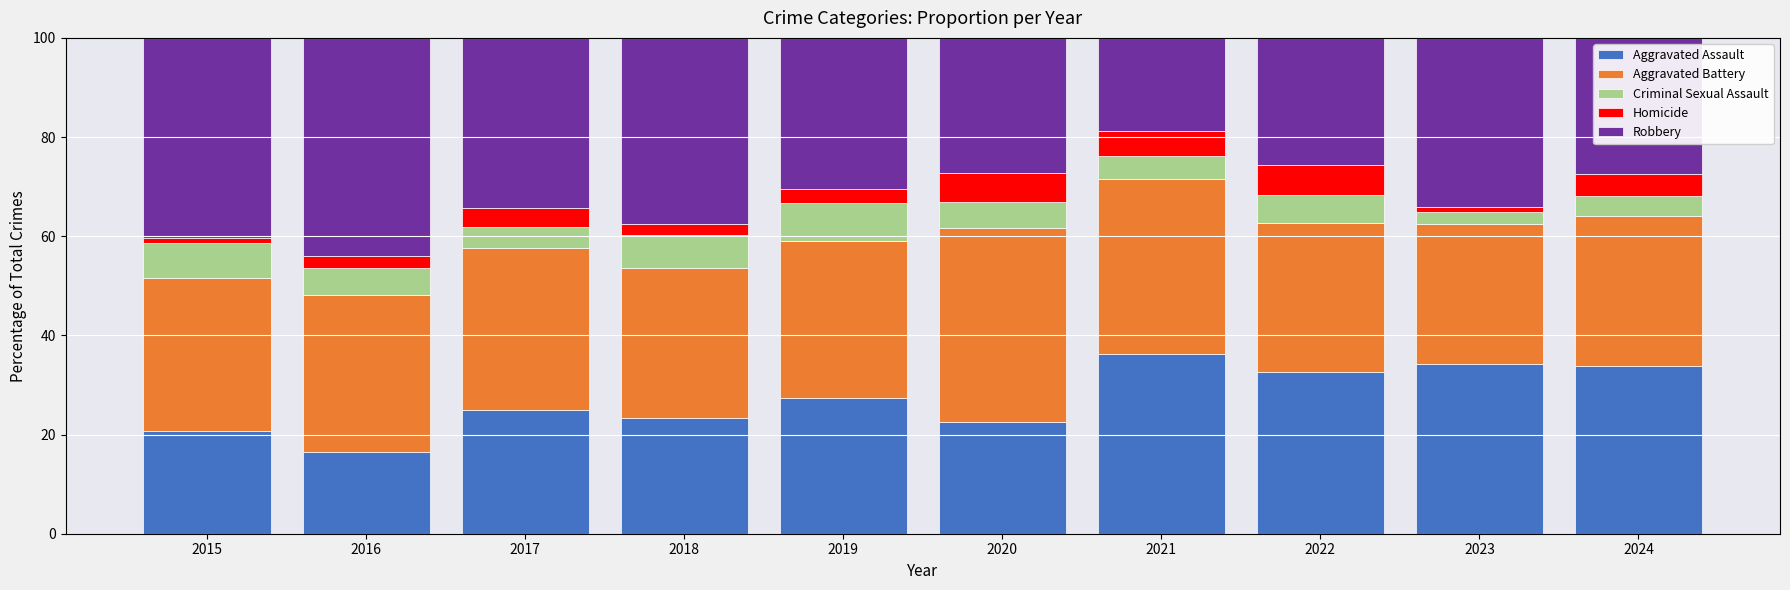

What are all the series names shown in the legend?

Aggravated Assault, Aggravated Battery, Criminal Sexual Assault, Homicide, Robbery